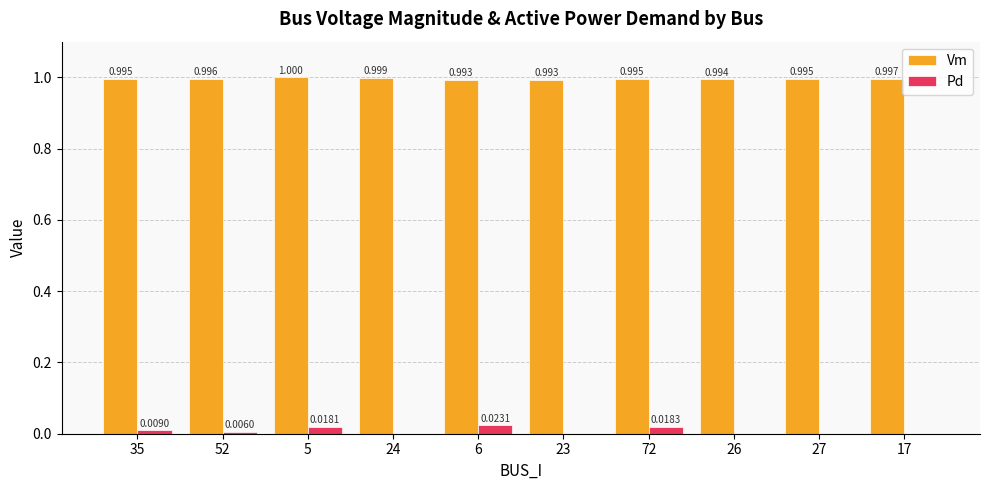

Is the value of Vm at 23 greater than the value of Pd at 52?

Yes